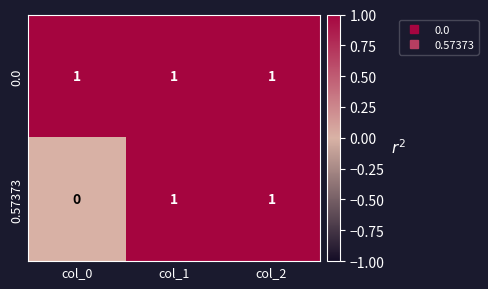

Which series has the widest spread of values?

0.57373